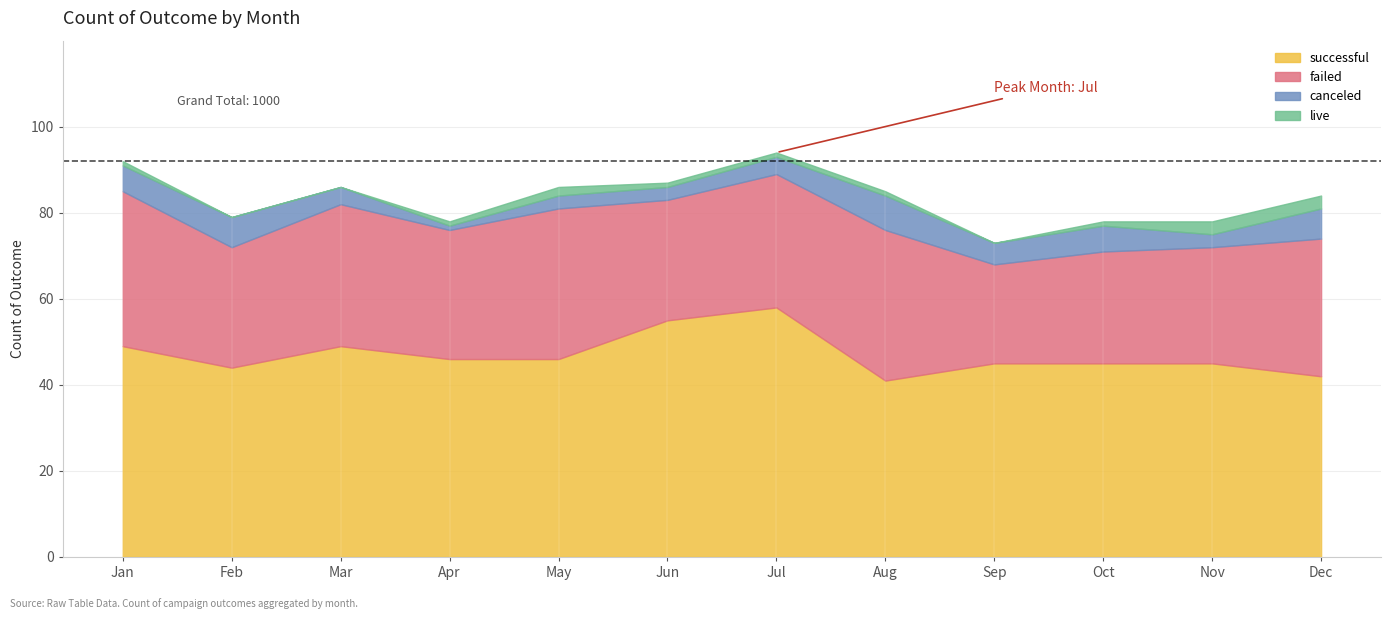

What is the maximum value shown in the chart?

58